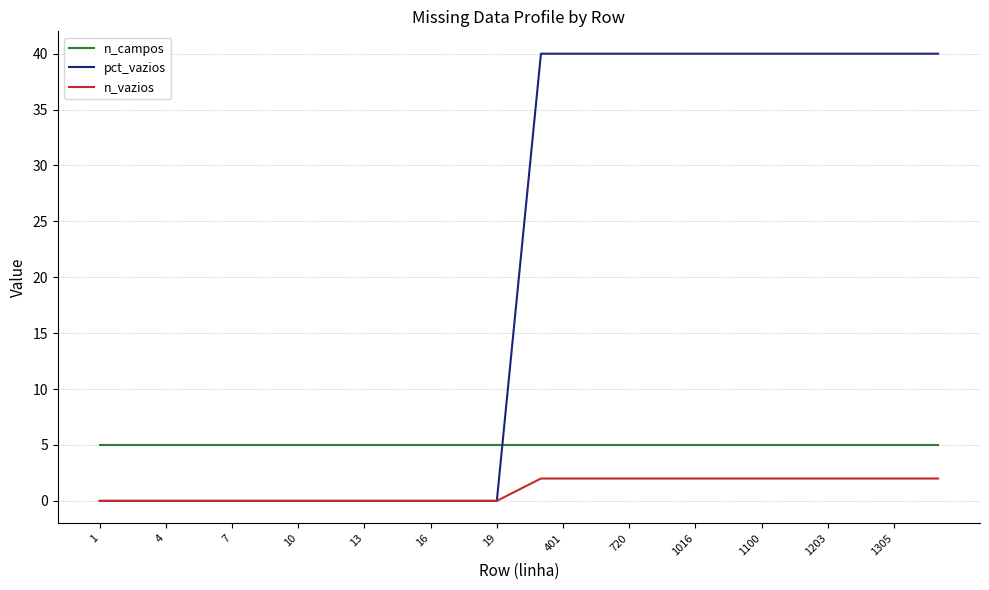

Rank the series by their maximum value, from highest to lowest.

pct_vazios, n_campos, n_vazios